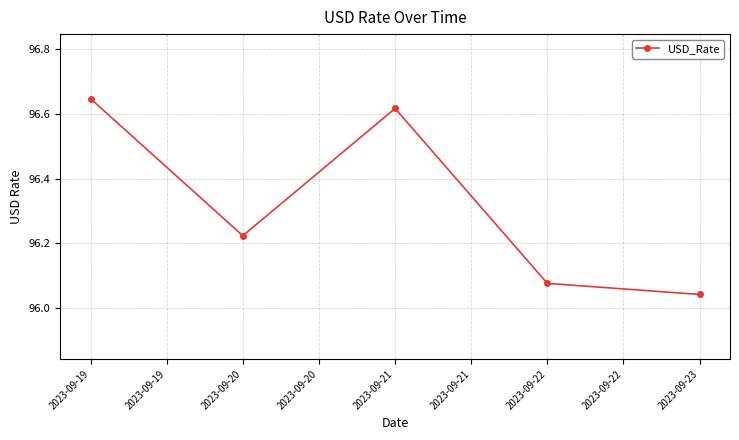

At which category does the chart reach its peak across all series?

2023-09-19